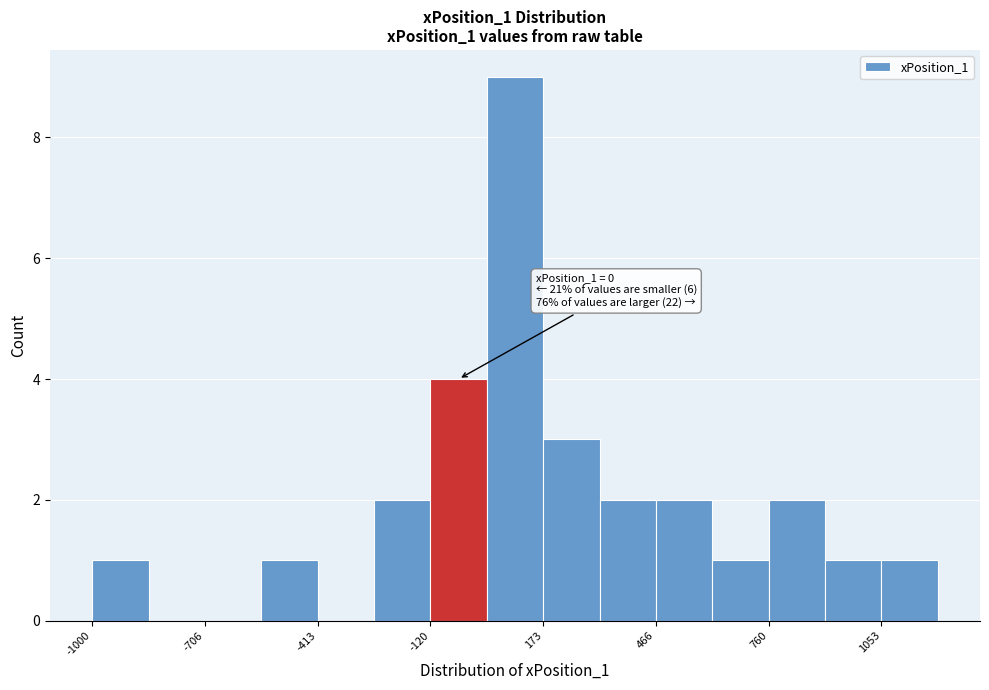

Read against the x-axis, roughly where is the centre of the tallest bar?

100